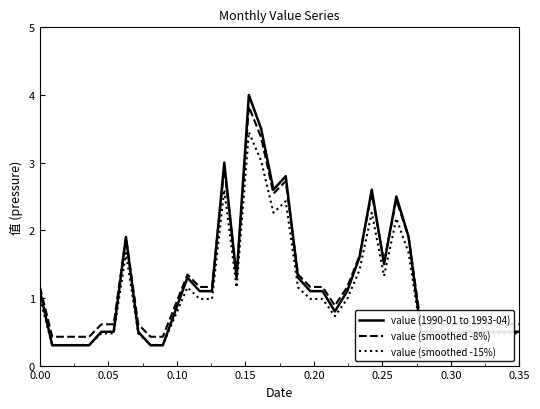

True or false: value (smoothed -8%) and value (smoothed -15%) intersect in this chart.

False